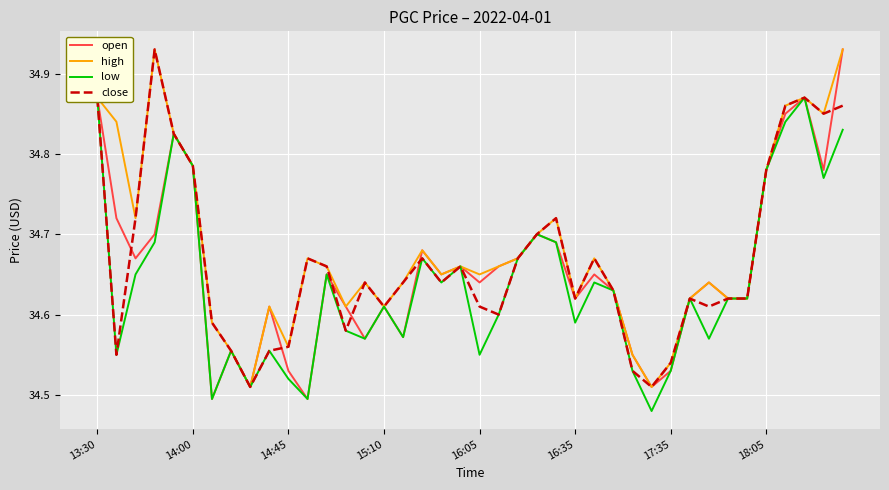

The value of high at 21 is 52.6. True or false?

False